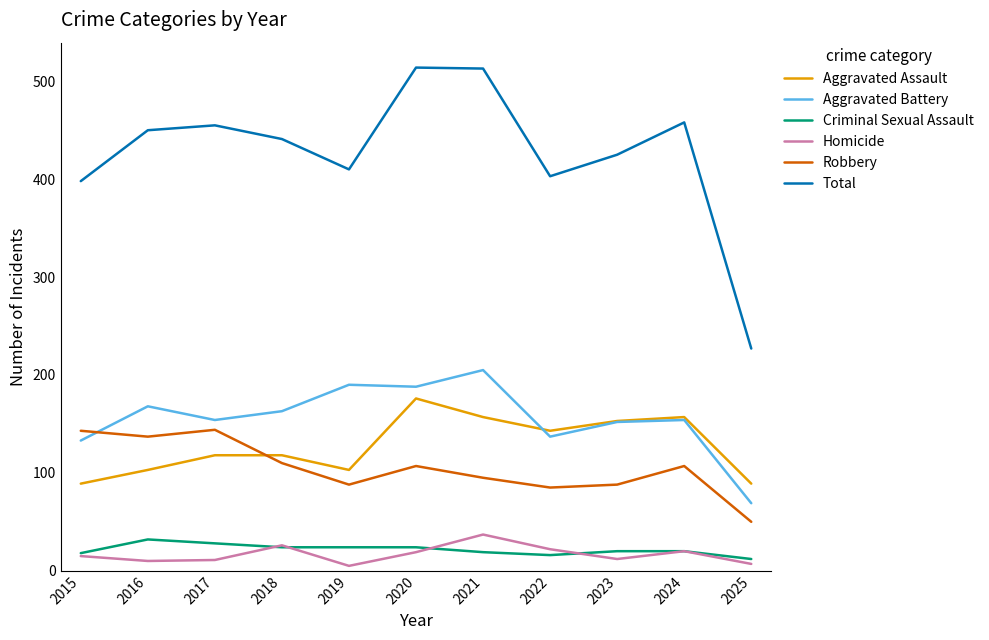

What is the difference between the second highest and second lowest values in the Homicide series?

19